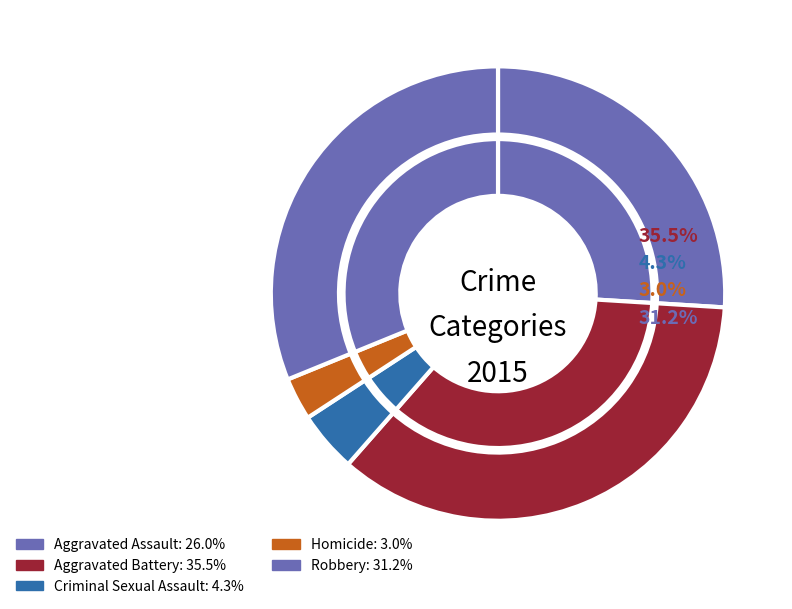

Does any single category account for the majority?

No